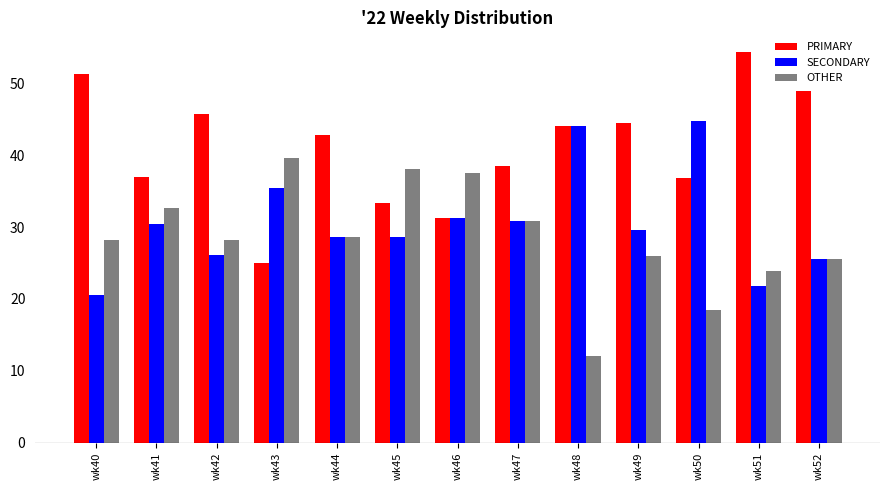

What is the greatest value displayed?

54.3